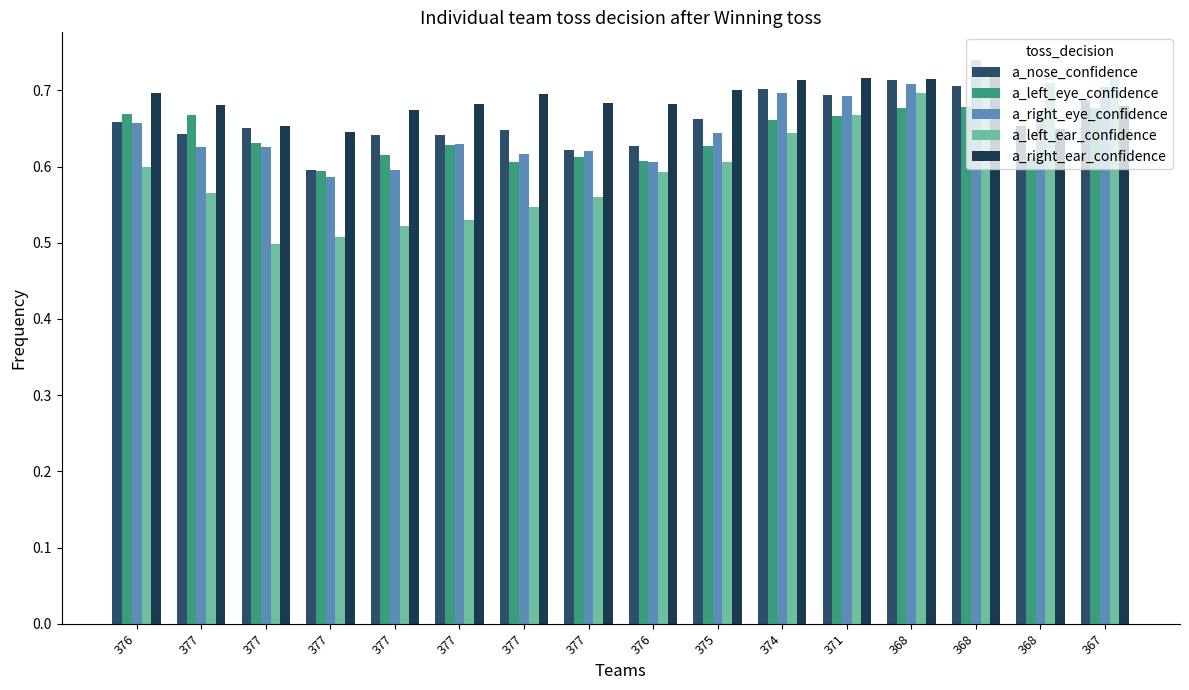

Are the bars horizontal?

No